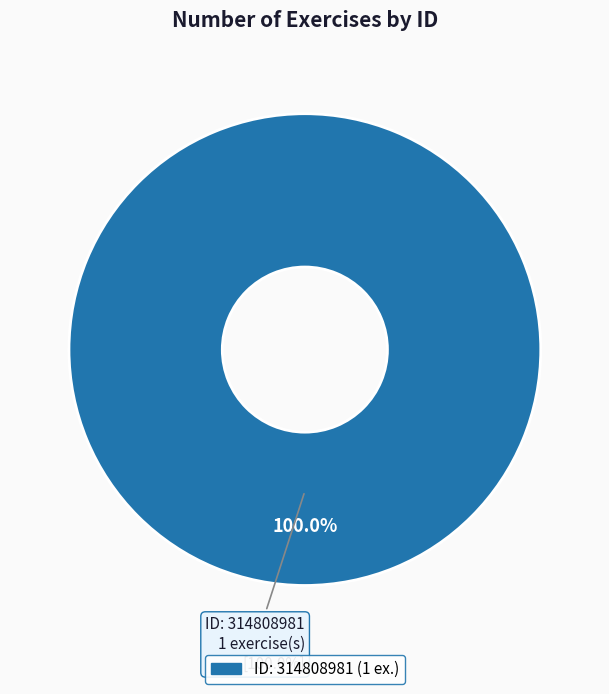

Does any single category account for the majority?

Yes